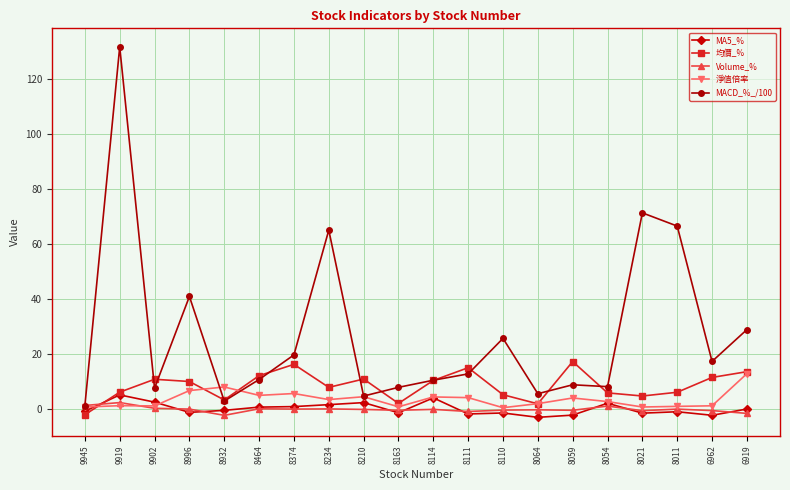

In Volume_%, how many points are higher than both neighbors (excluding endpoints)?

7